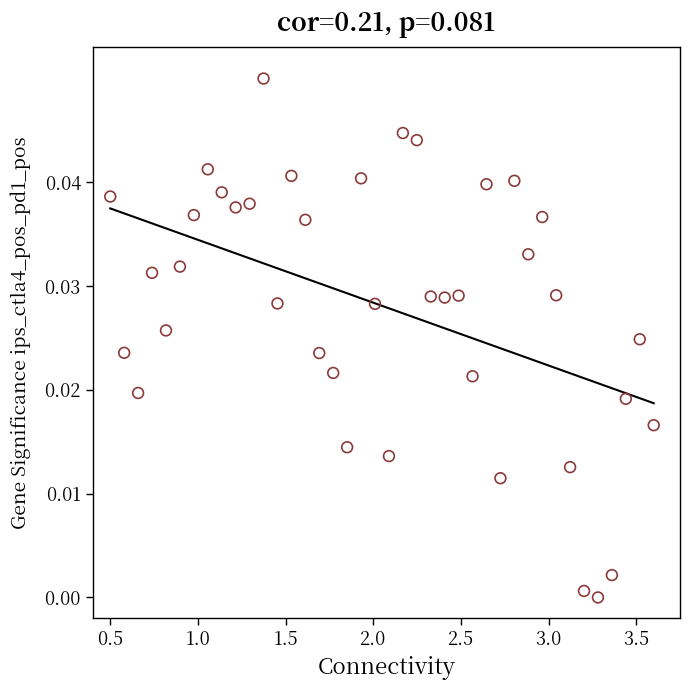

What is the range of X values (max minus min)?

3.1